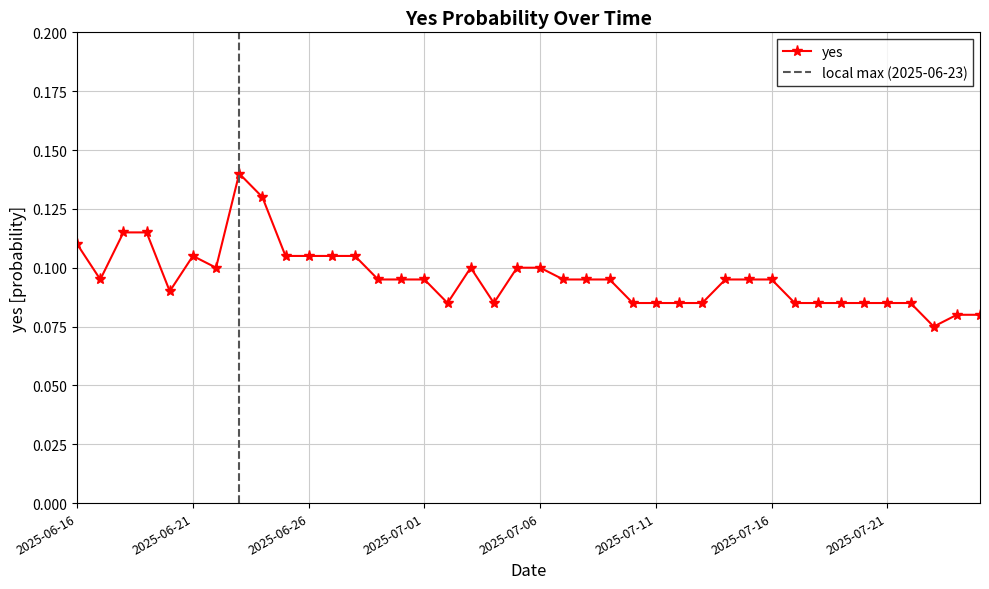

What is the label of the 17th point from the left?

2025-07-02